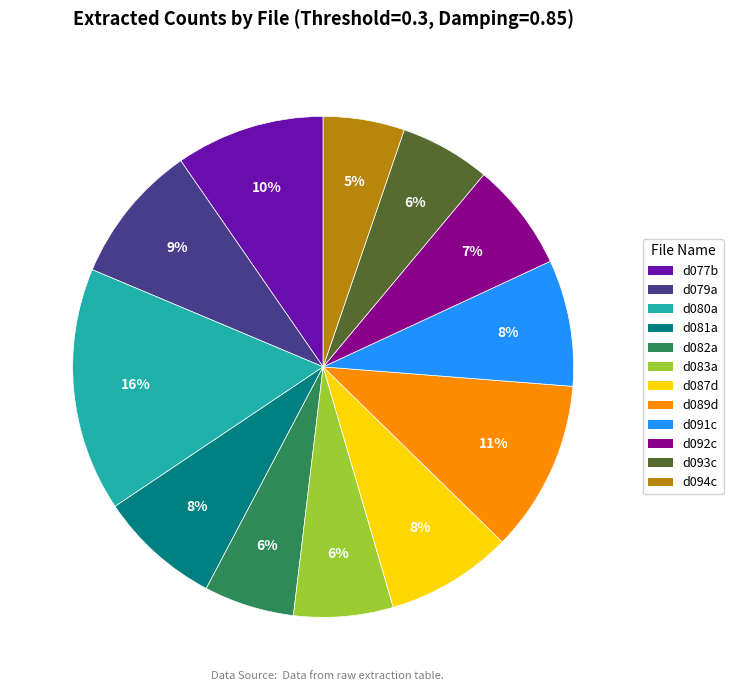

Do d077b and d083a together represent more than half of the pie?

No